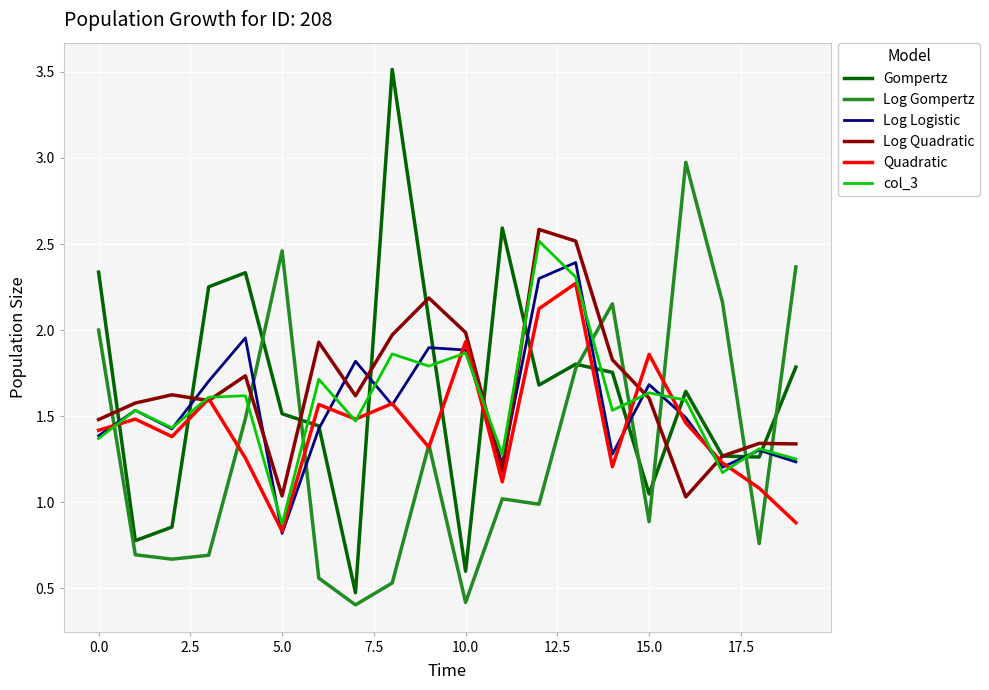

Does the chart have visible grid lines?

Yes